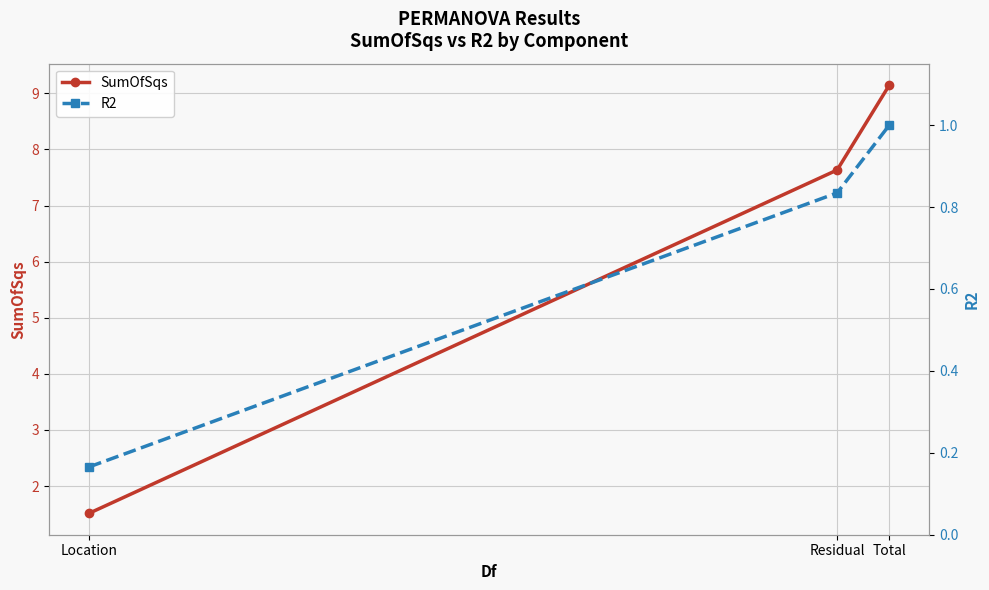

Rank the categories by R2 value from lowest to highest.

Location, Residual, Total